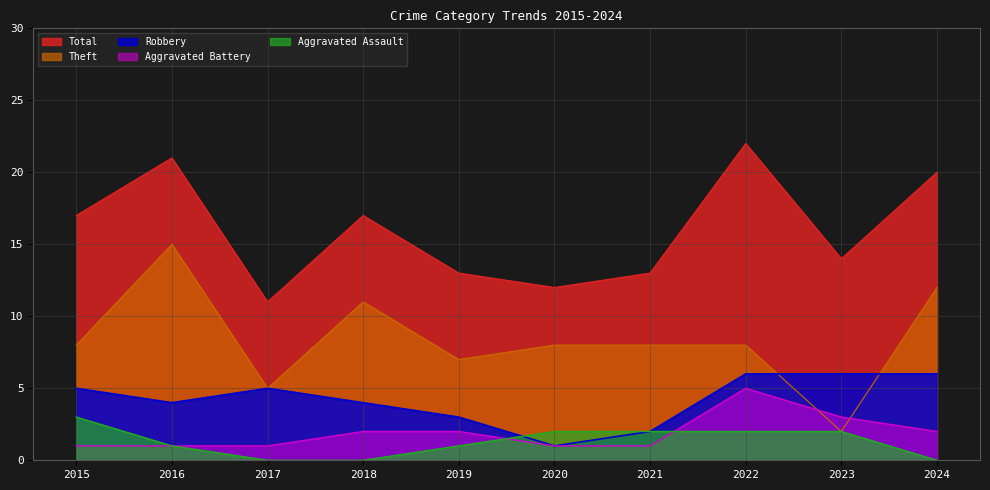

How many data points in Aggravated Battery are above 2?

2